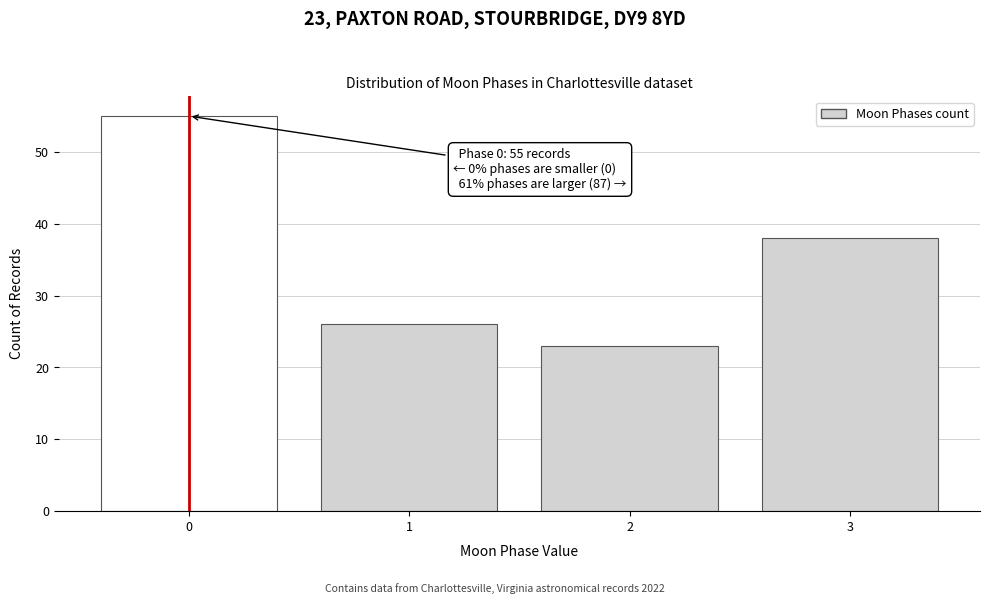

Reading left to right, extract all data points from this chart.

0=55	1=26	2=23	3=38